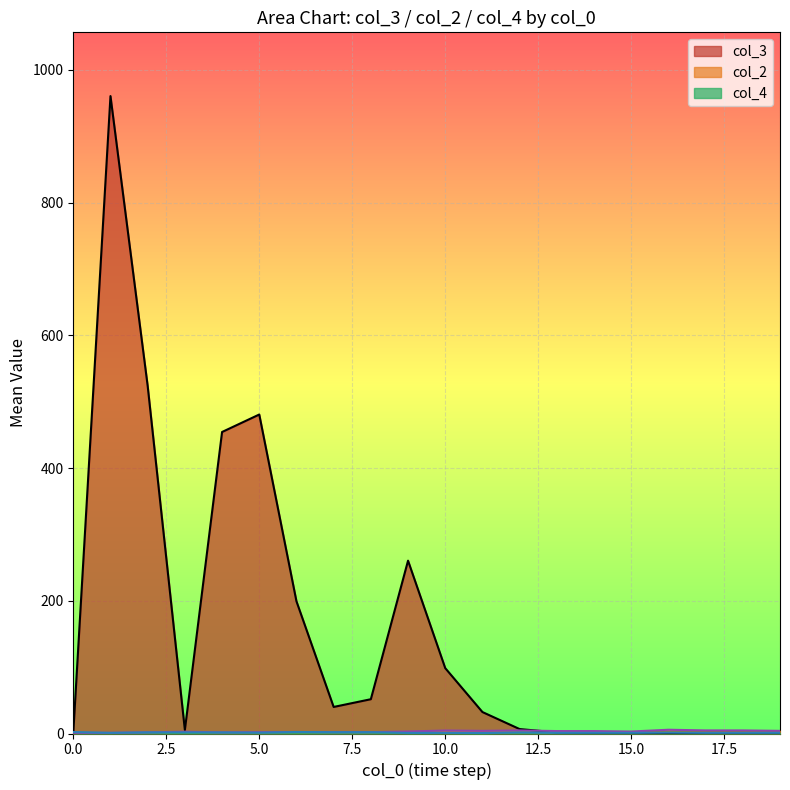

The col_2 series shows 2 at 7. True or false?

True